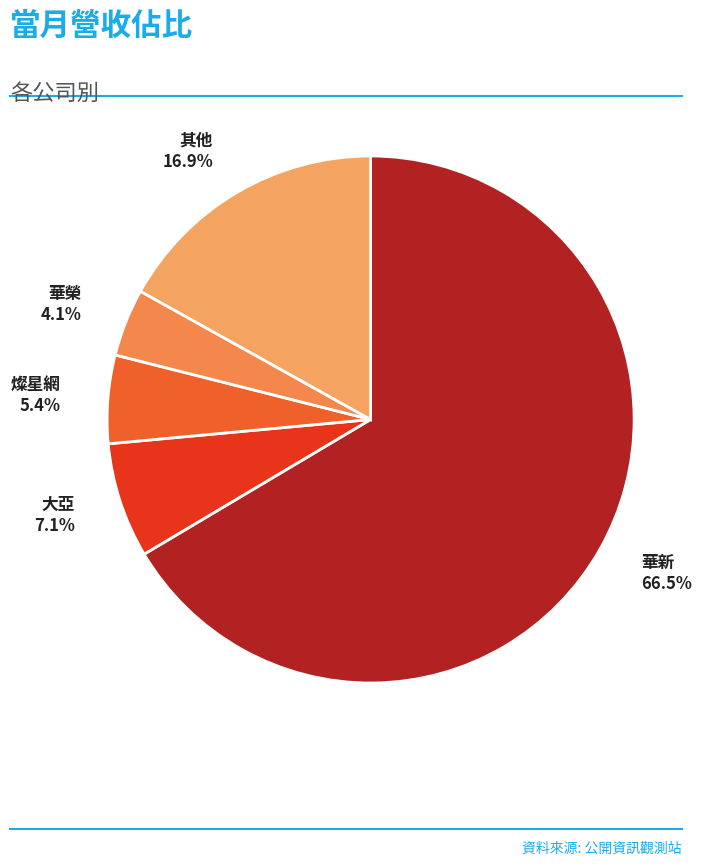

Which slice represents more than half of the pie?

華新